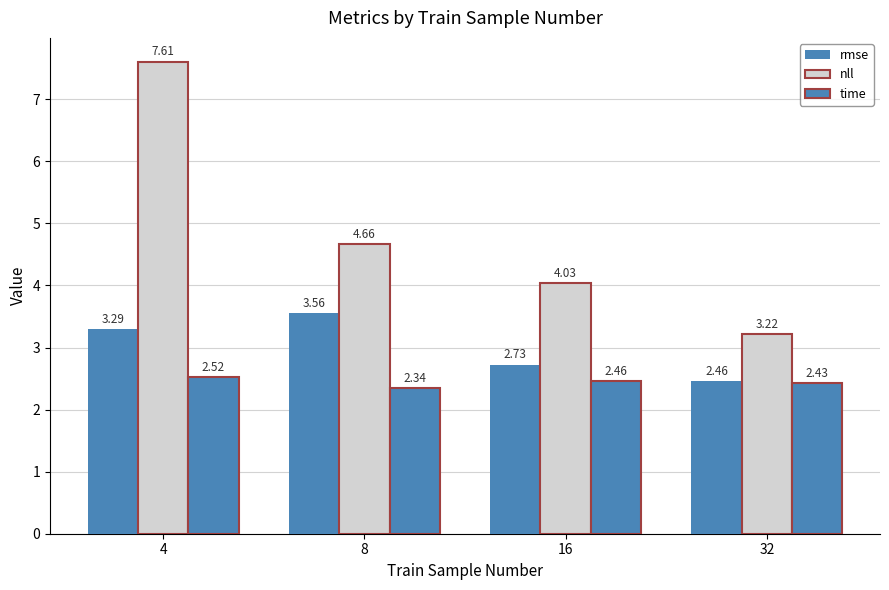

Does the chart contain any negative values?

No